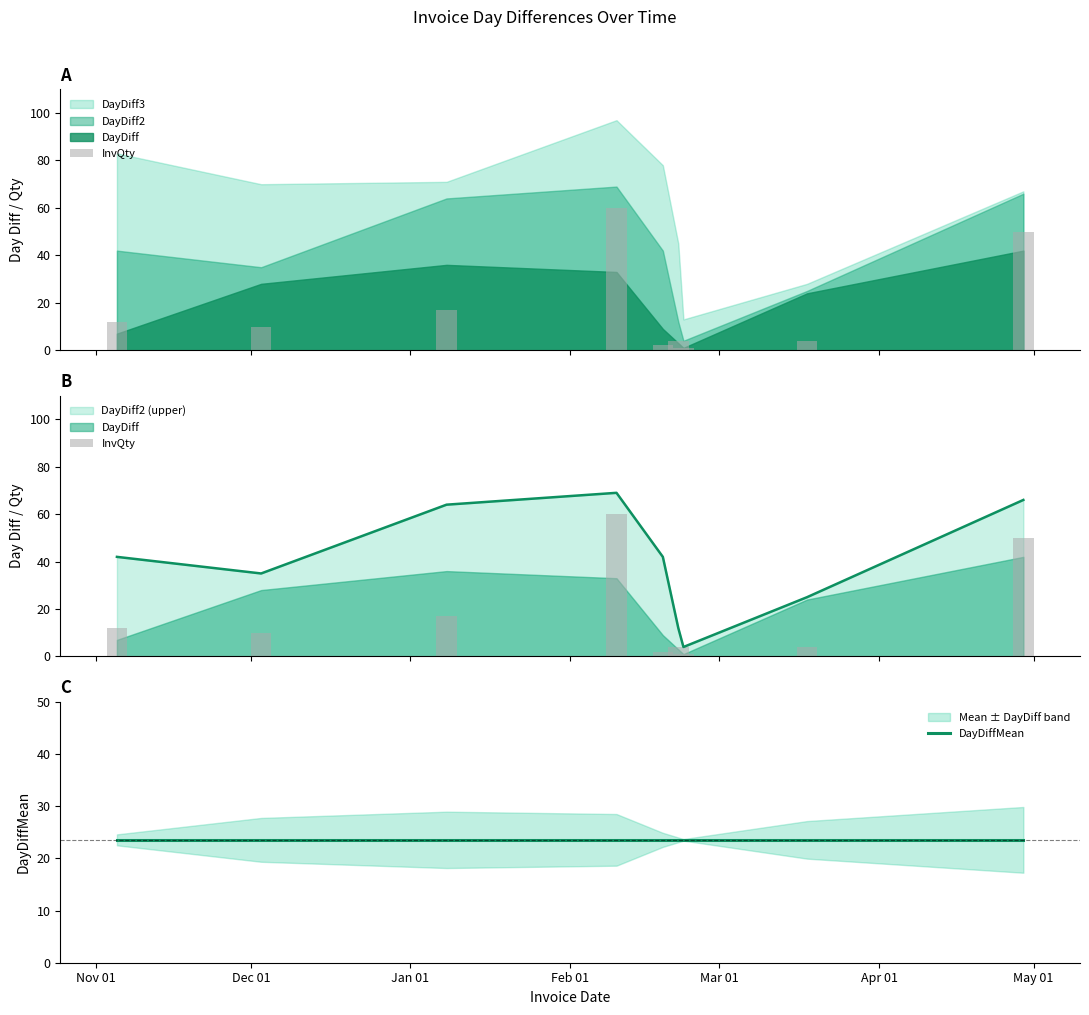

What is the maximum value for DayDiff2 (upper)?

69